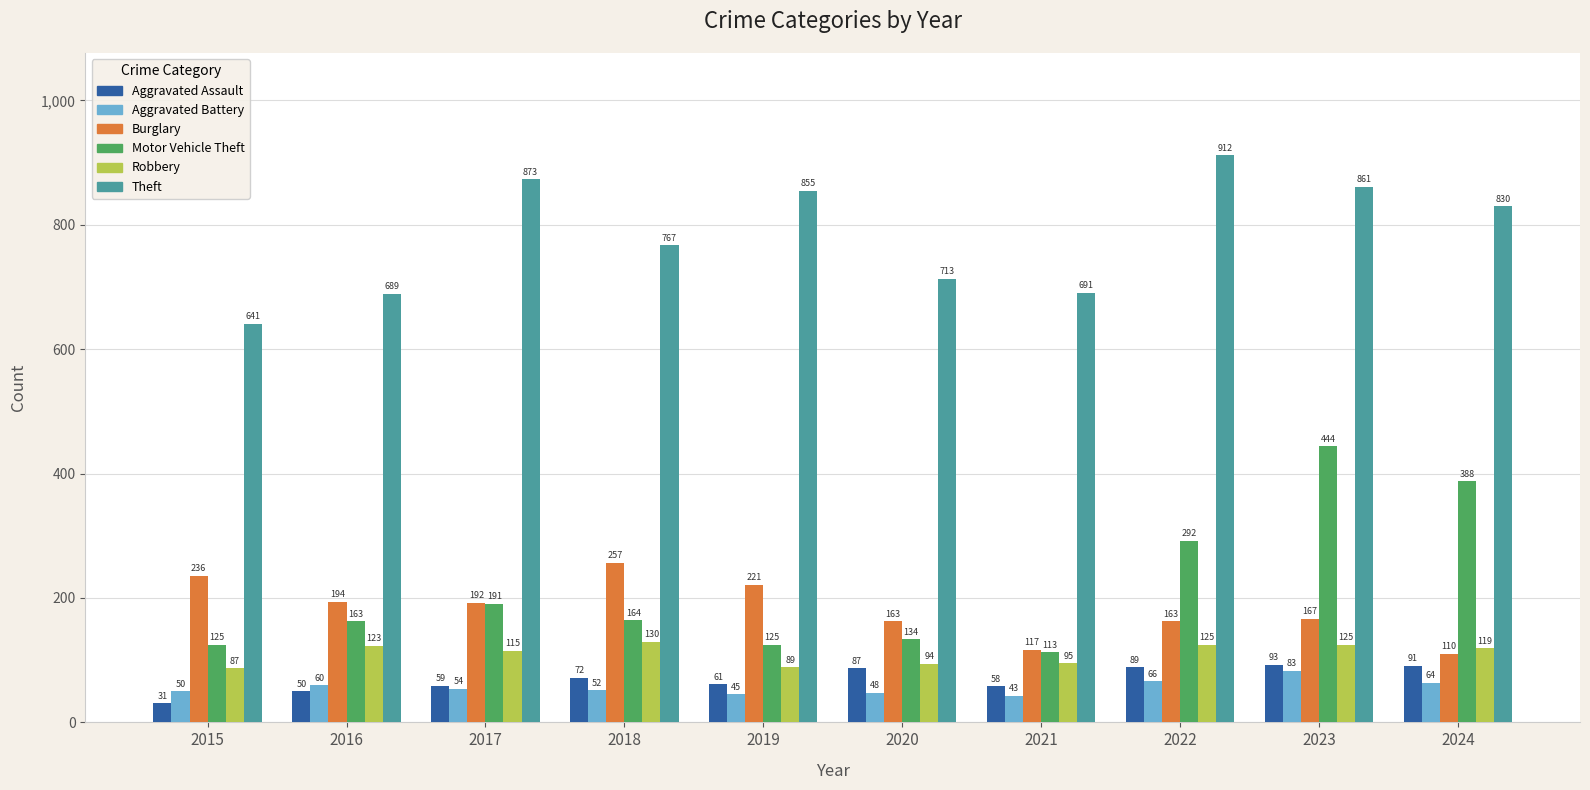

The value of Robbery at 2020 is 94. True or false?

True